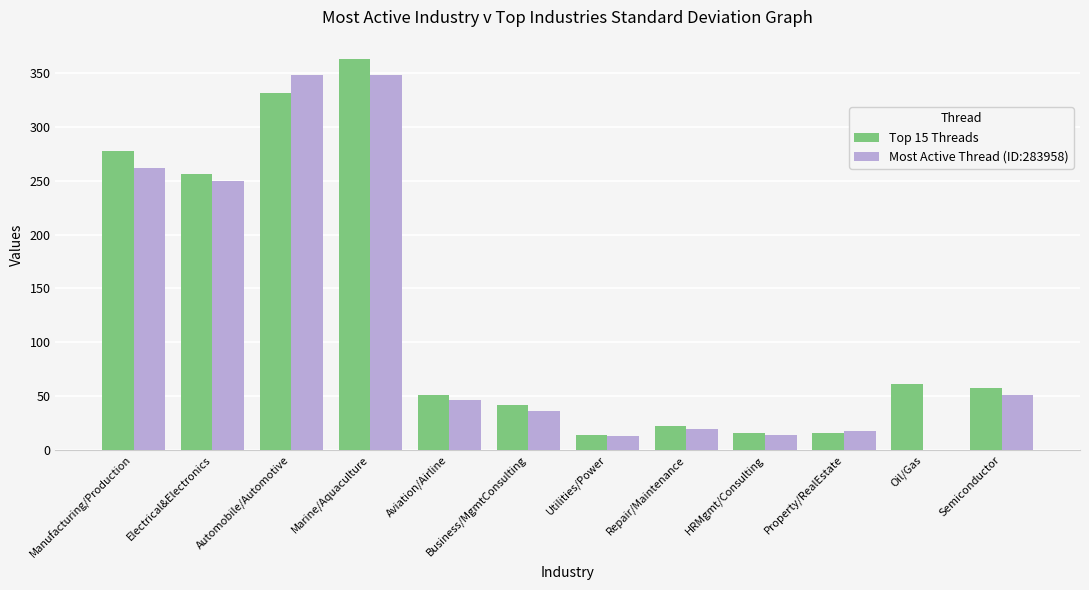

What value does the Most Active Thread (ID:283958) series have at Automobile/Automotive, to the nearest 10?

350